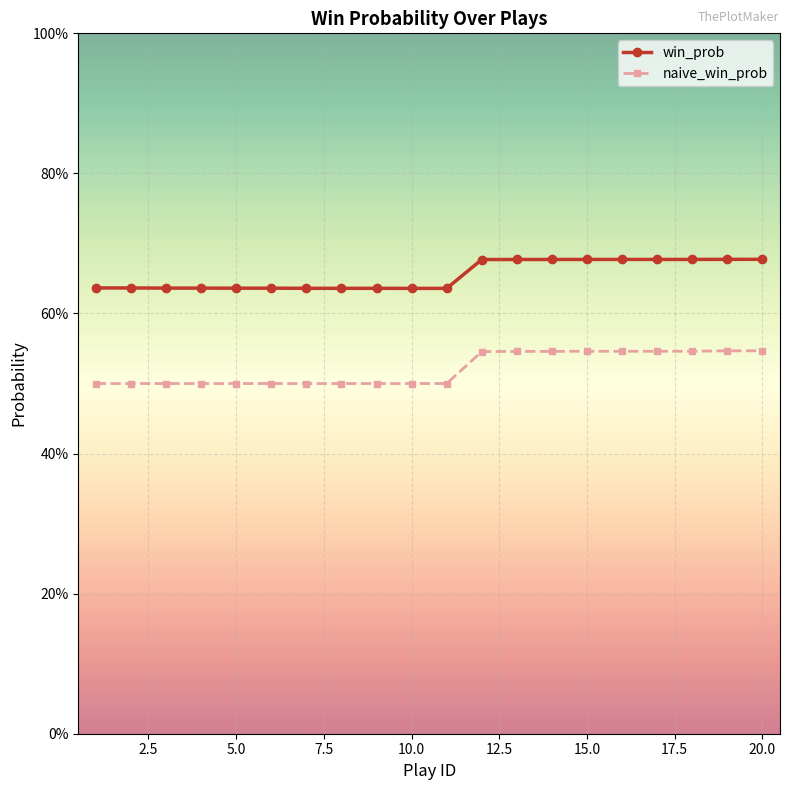

What are all the series names shown in the legend?

win_prob, naive_win_prob